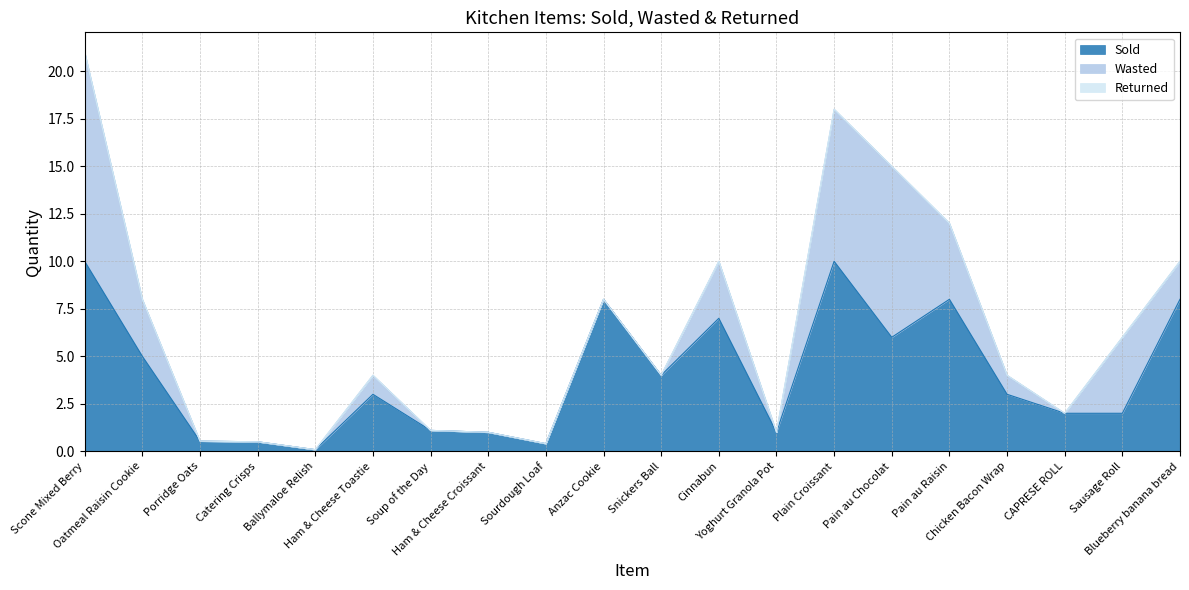

Rank the categories by Sold value from lowest to highest.

Ballymaloe Relish, Sourdough Loaf, Catering Crisps, Porridge Oats, Ham & Cheese Croissant, Yoghurt Granola Pot, Soup of the Day, CAPRESE ROLL, Sausage Roll, Ham & Cheese Toastie, Chicken Bacon Wrap, Snickers Ball, Oatmeal Raisin Cookie, Pain au Chocolat, Cinnabun, Anzac Cookie, Pain au Raisin, Blueberry banana bread, Scone Mixed Berry, Plain Croissant